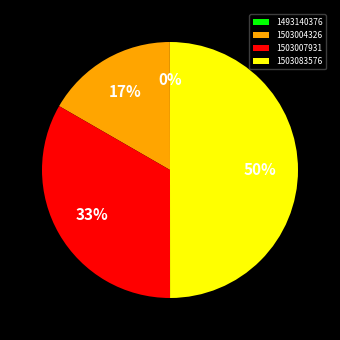

Which category has the biggest portion of the pie?

1503083576